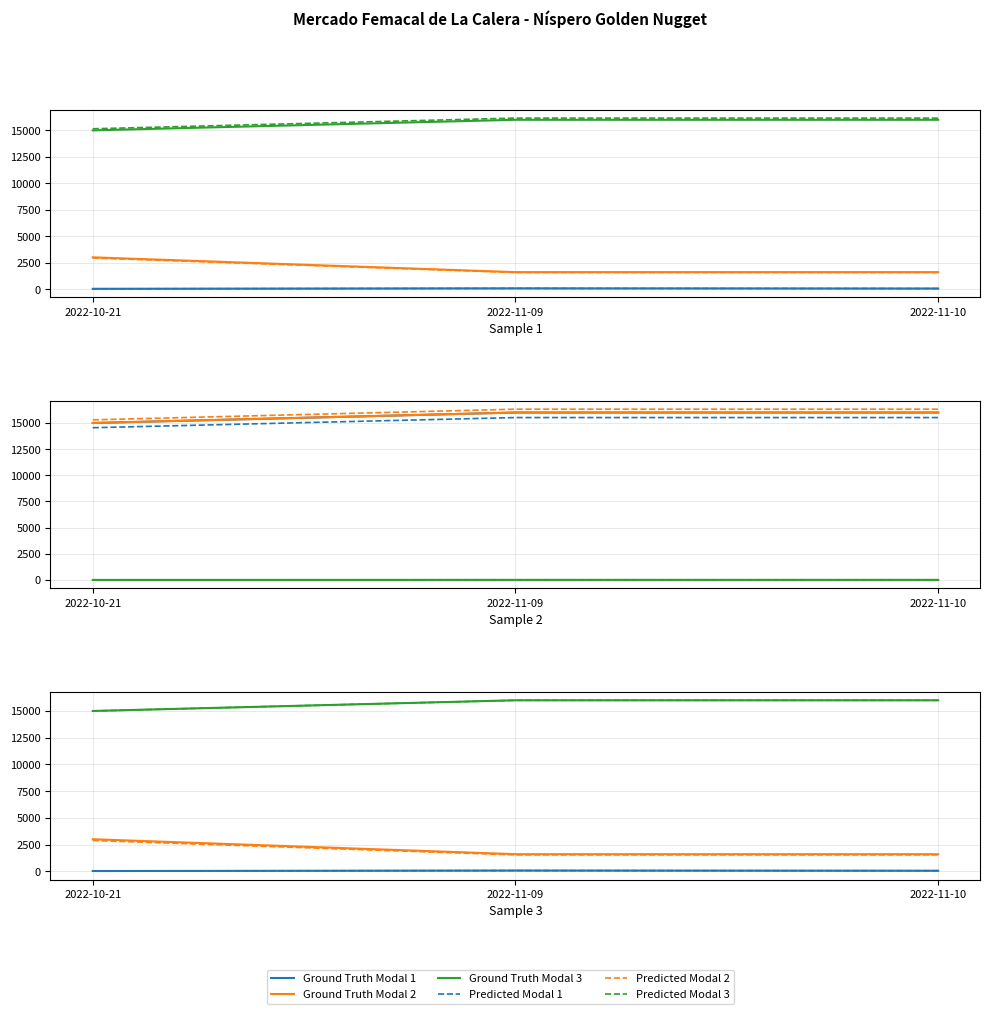

Rank the categories by Precio minimo value from highest to lowest.

2022-10-21, 2022-11-09, 2022-11-10